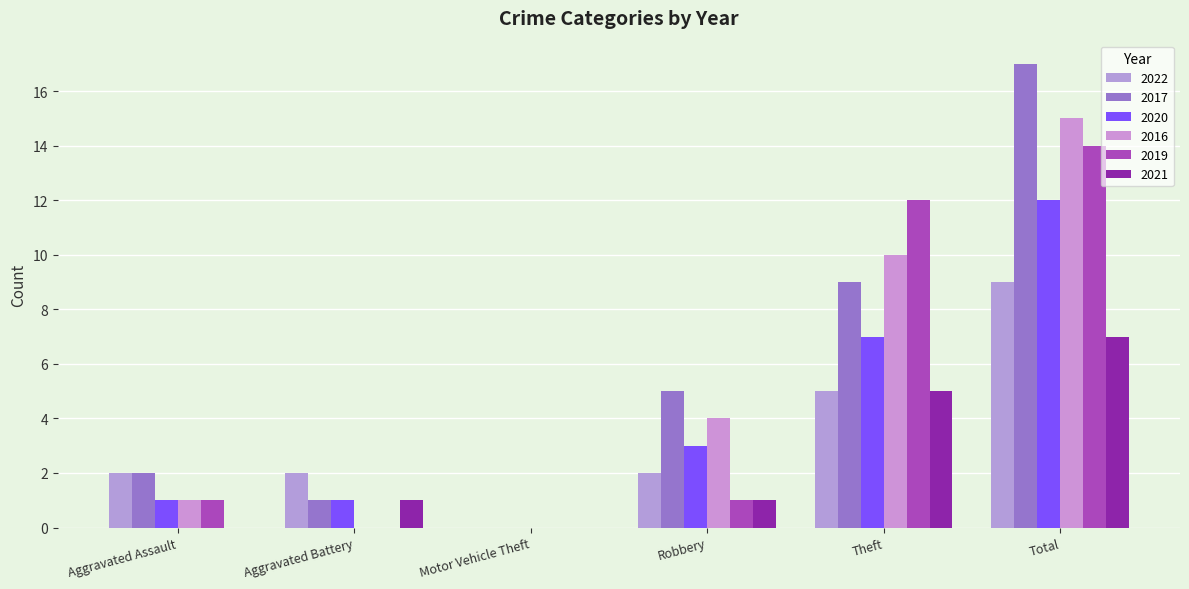

Which label corresponds to the largest value in the chart?

Total